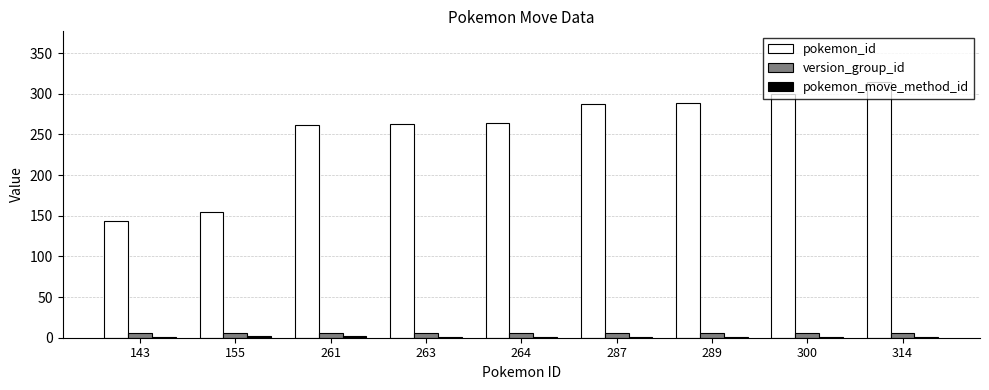

At which category does the chart reach its peak across all series?

314